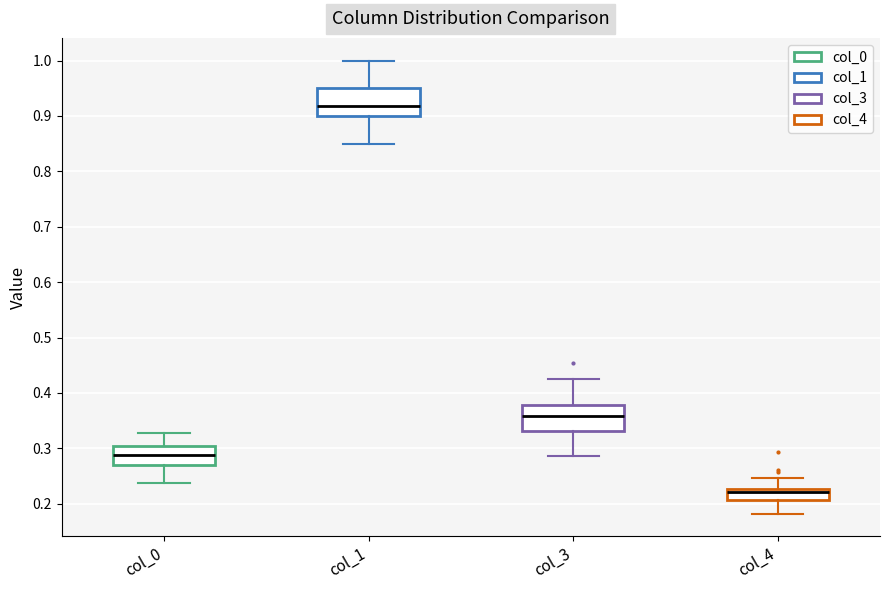

Reading left to right, transcribe this box plot: for each box, give where its median line is, the range the box spans, and where its two whiskers end, as read against the y-axis. The values are not printed on the chart, so give them approximately, as read against the axis.

col_0: median 0.29, box 0.27 to 0.30, whiskers 0.24 to 0.33
col_1: median 0.92, box 0.90 to 0.95, whiskers 0.85 to 1.00
col_3: median 0.36, box 0.33 to 0.38, whiskers 0.29 to 0.43
col_4: median 0.22, box 0.21 to 0.23, whiskers 0.18 to 0.25